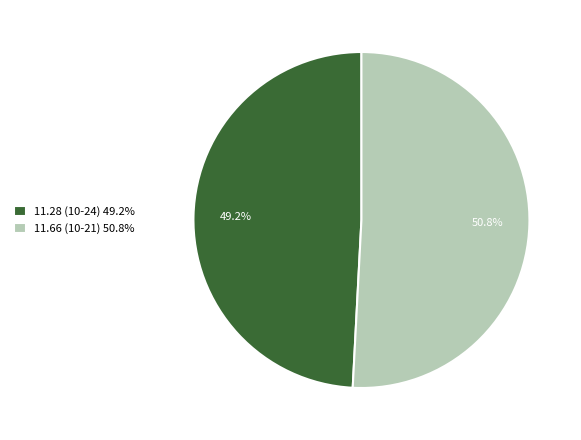

What is the total percentage of 11.66 (10-21) and 11.28 (10-24)?

100.0%